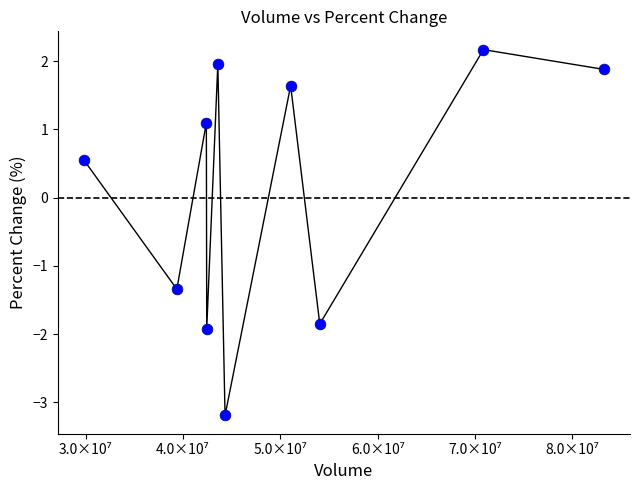

What Y value in the scatter plot is closest to 0?

0.6